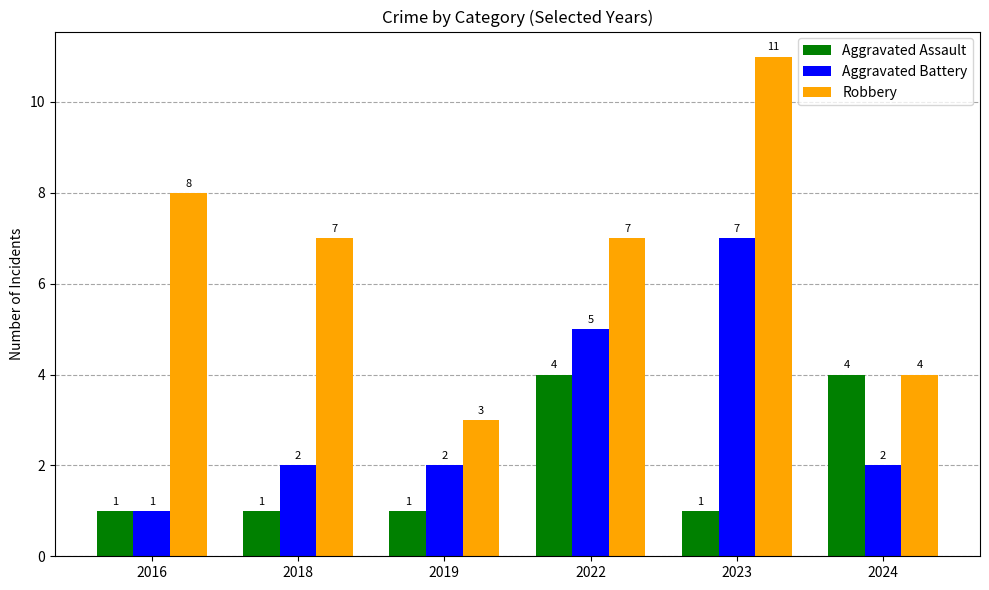

What is the sum of all Aggravated Battery values?

19